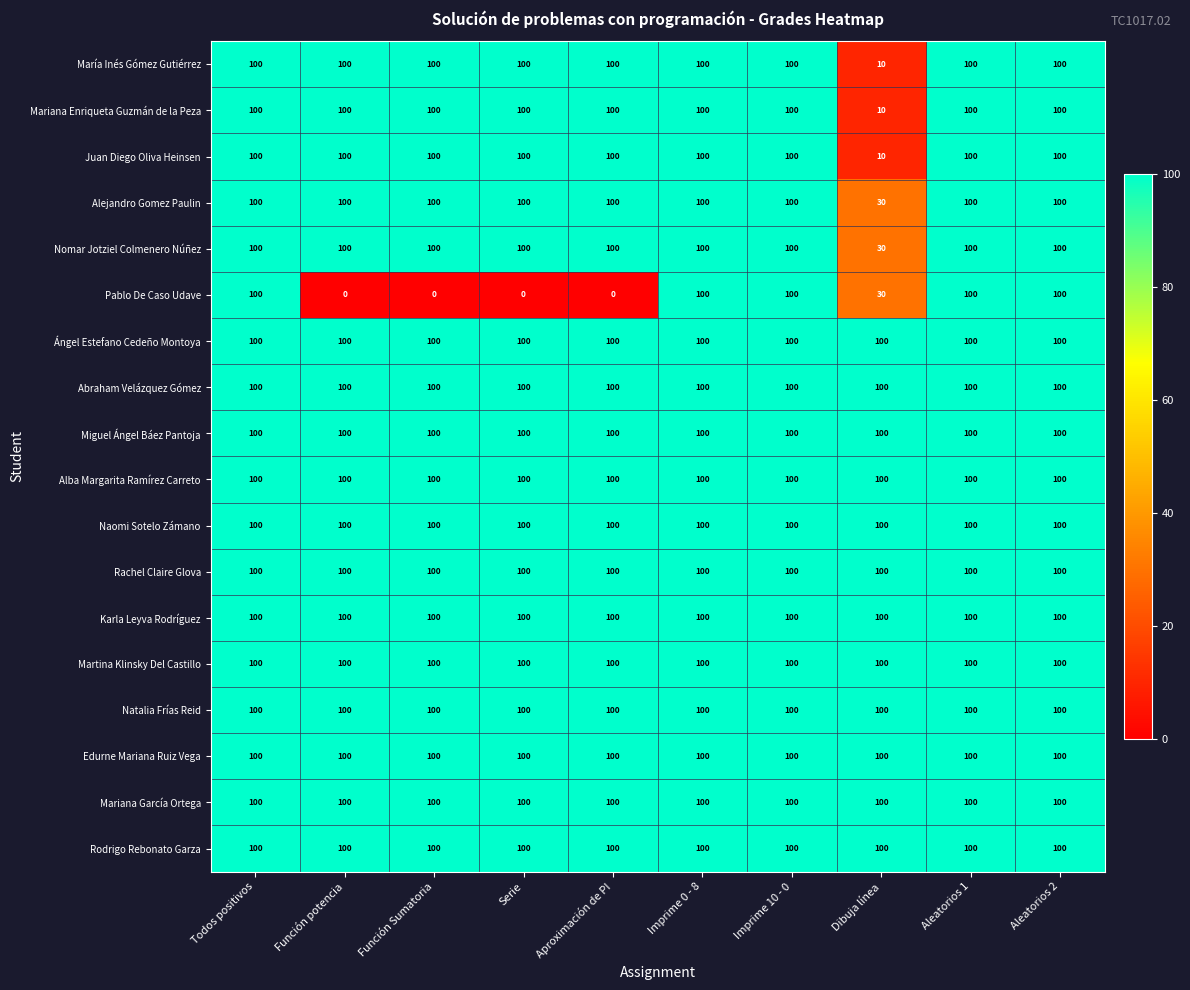

At how many categories does at least one series exceed 48?

10